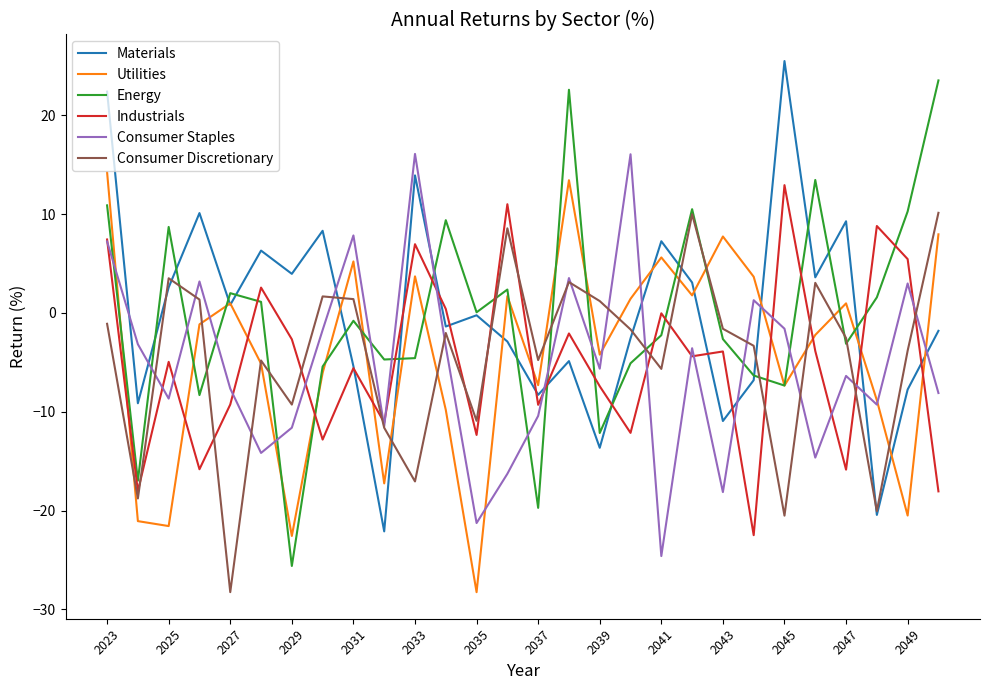

How many distinct data groups are displayed?

6